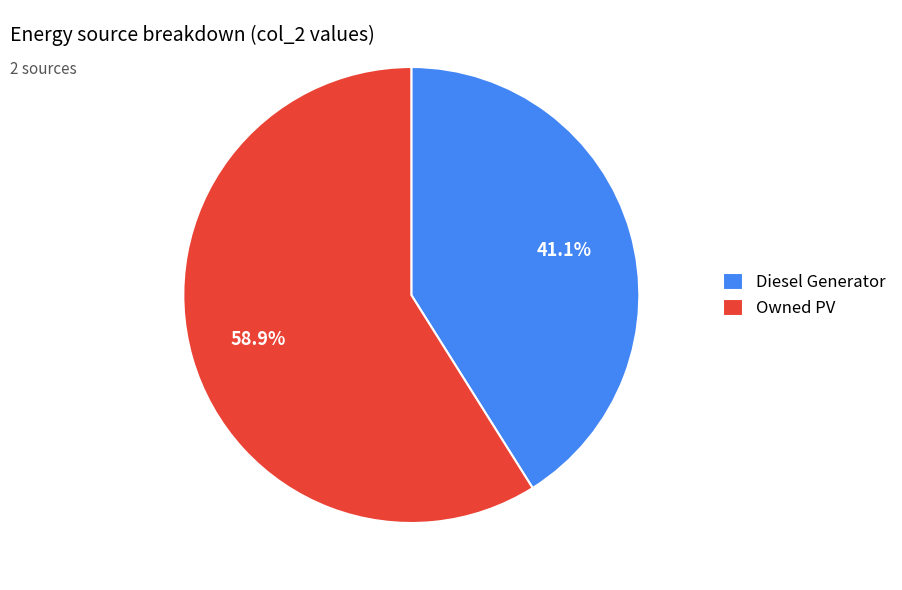

Which slice is the largest?

Owned PV